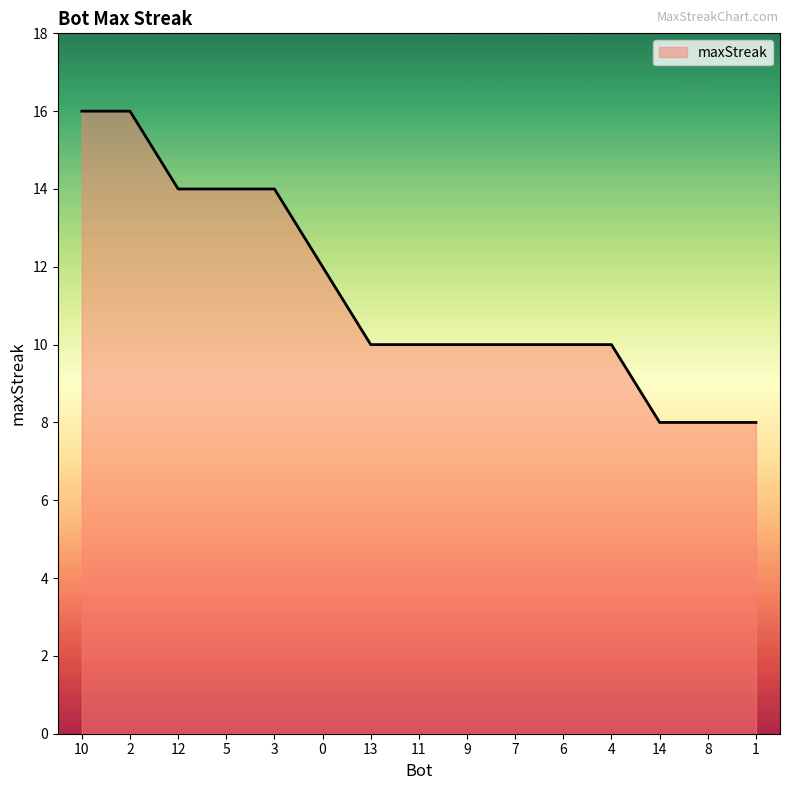

What is the maximum value shown in the chart?

16